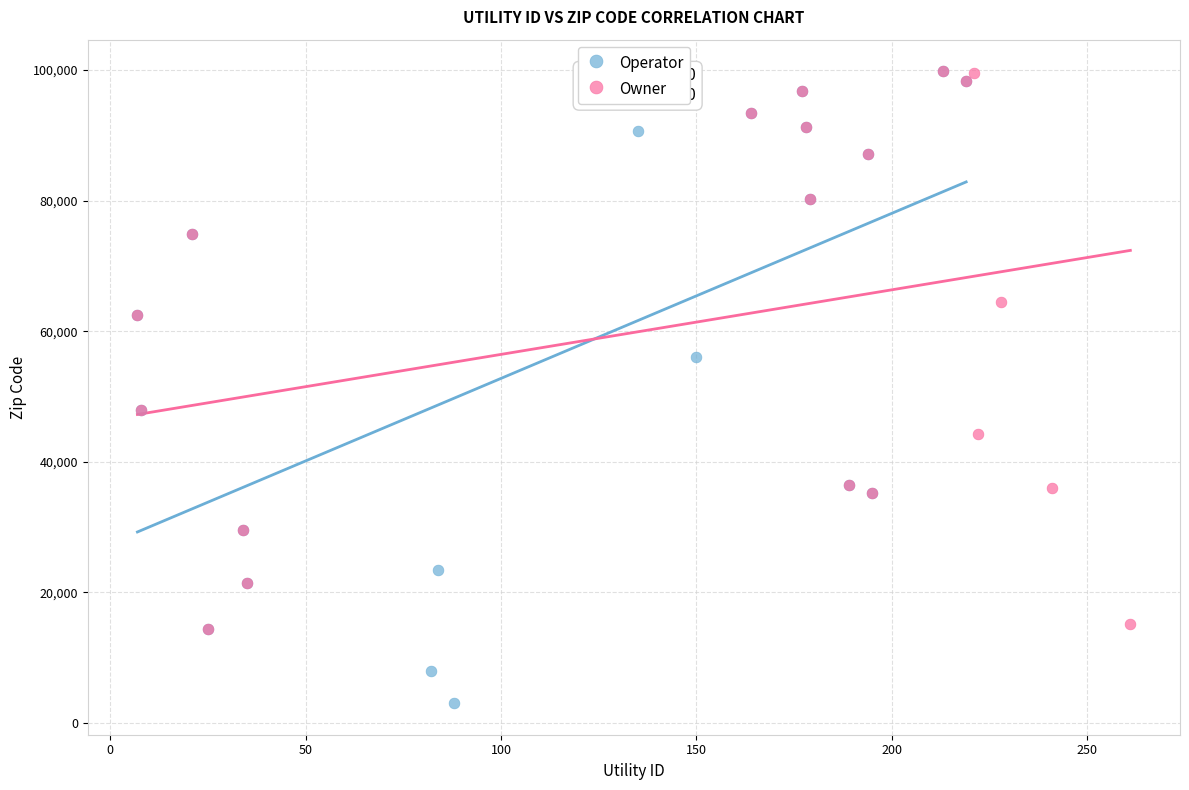

Which series contains the lowest Y value?

Operator